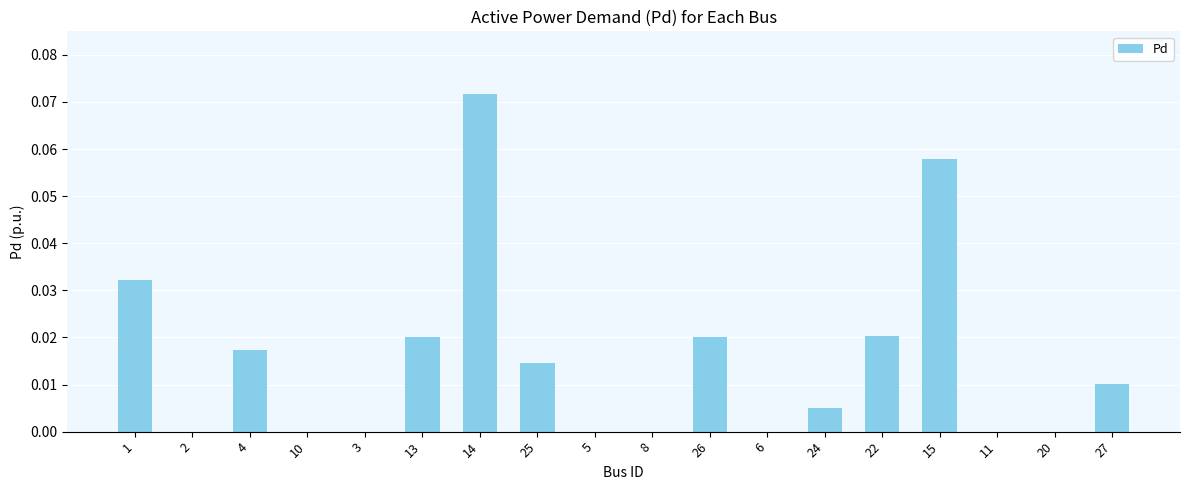

Between 5 and 27, which is larger?

27